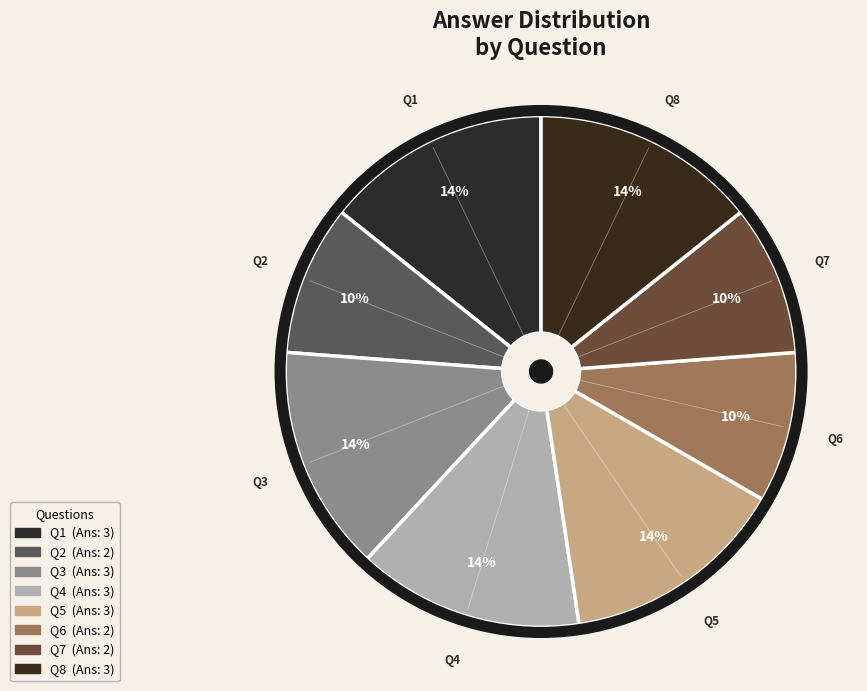

True or false: Q8 accounts for 14% of the total.

True